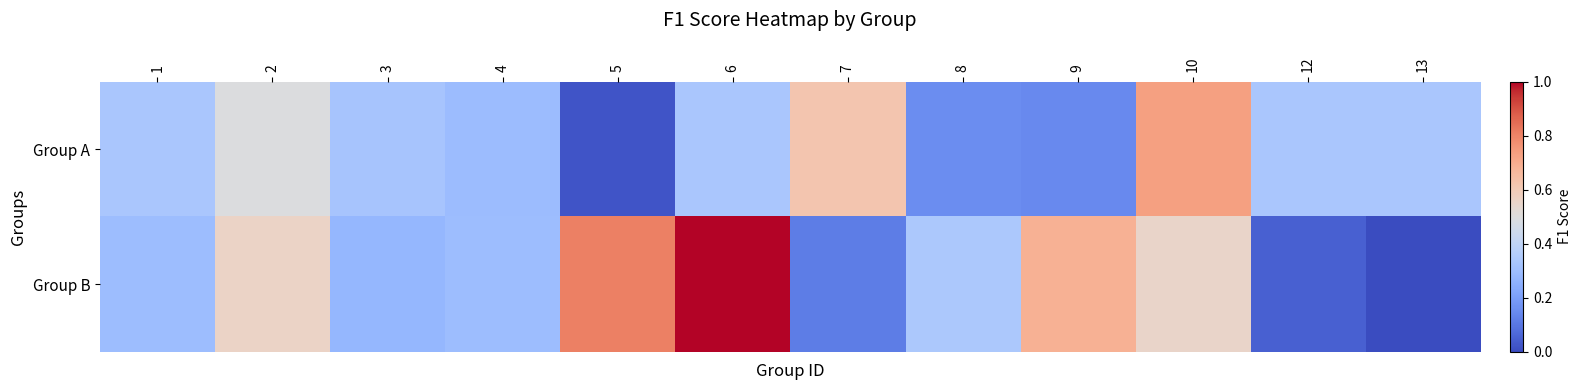

At how many categories does at least one series exceed 0?

12